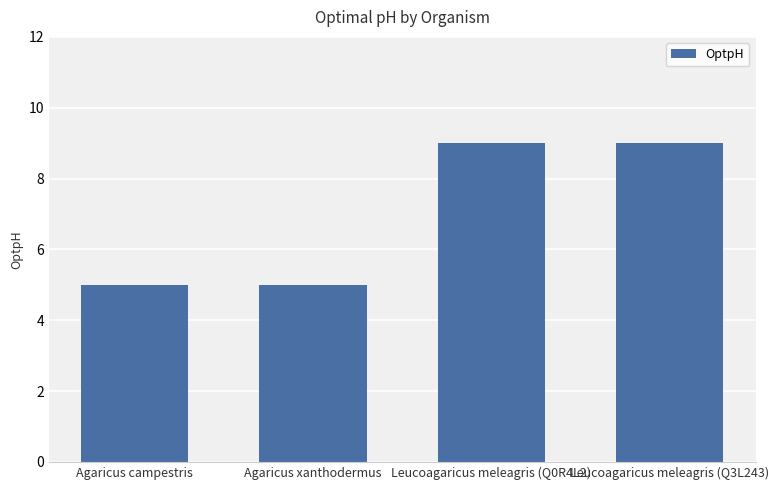

What is the change in value from Agaricus xanthodermus to Leucoagaricus meleagris (Q0R4L2)?

+4